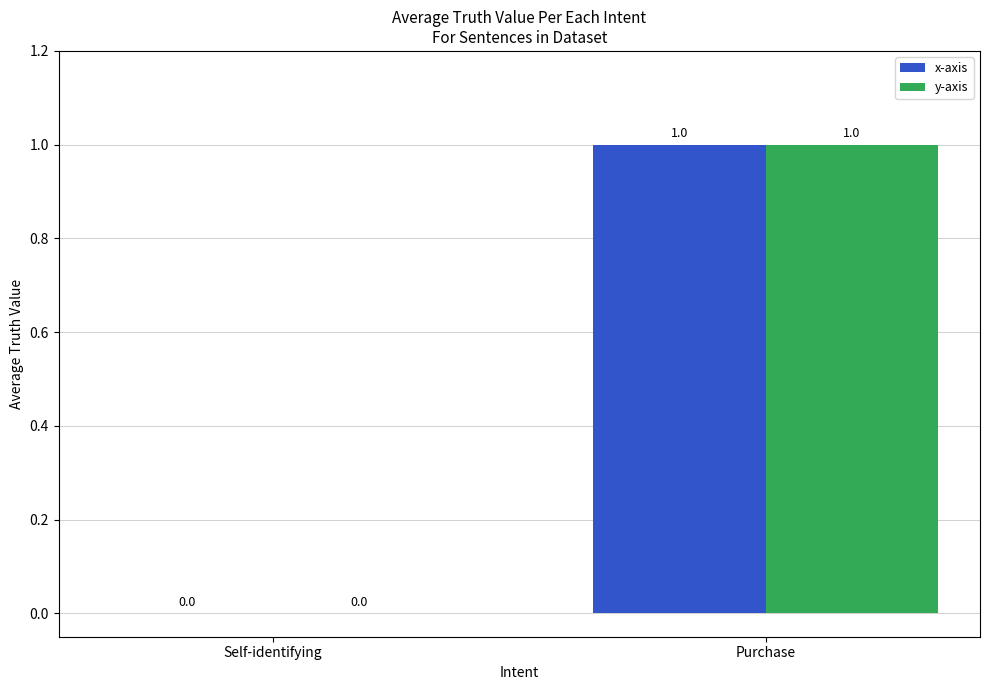

Where is x-axis nearest to the value 0?

Self-identifying